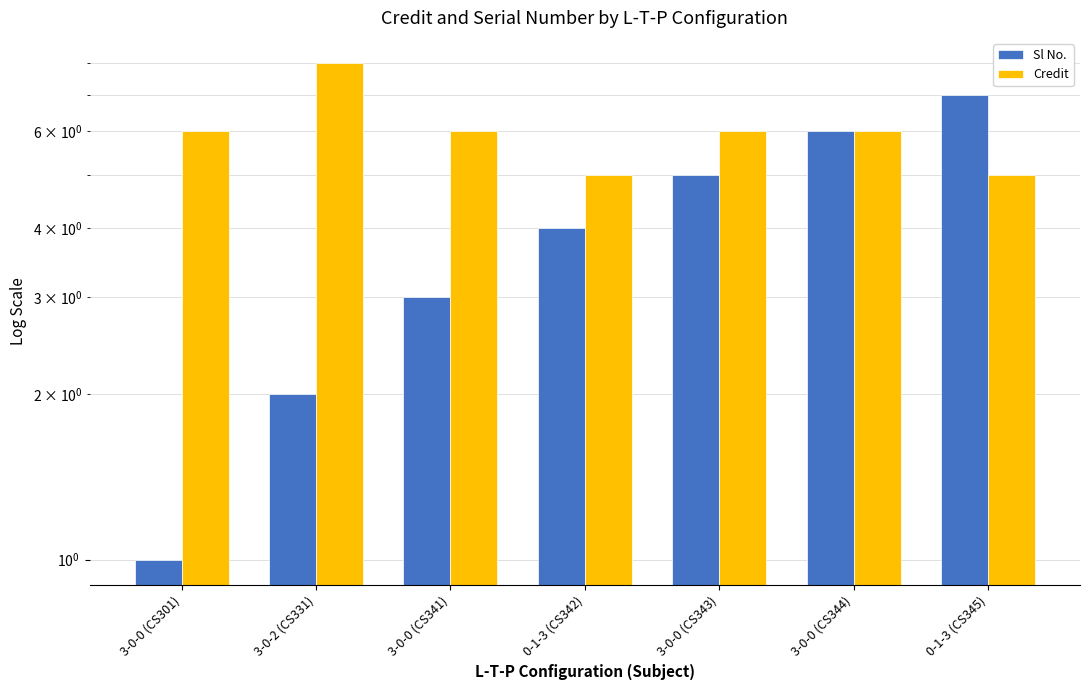

The value of Sl No. at 0-1-3 (CS345) is 7. True or false?

True